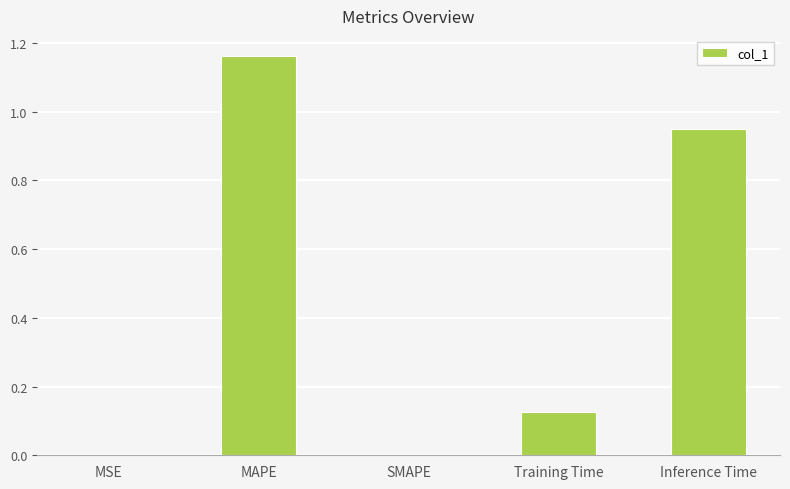

What is the sum of all values?

2.2